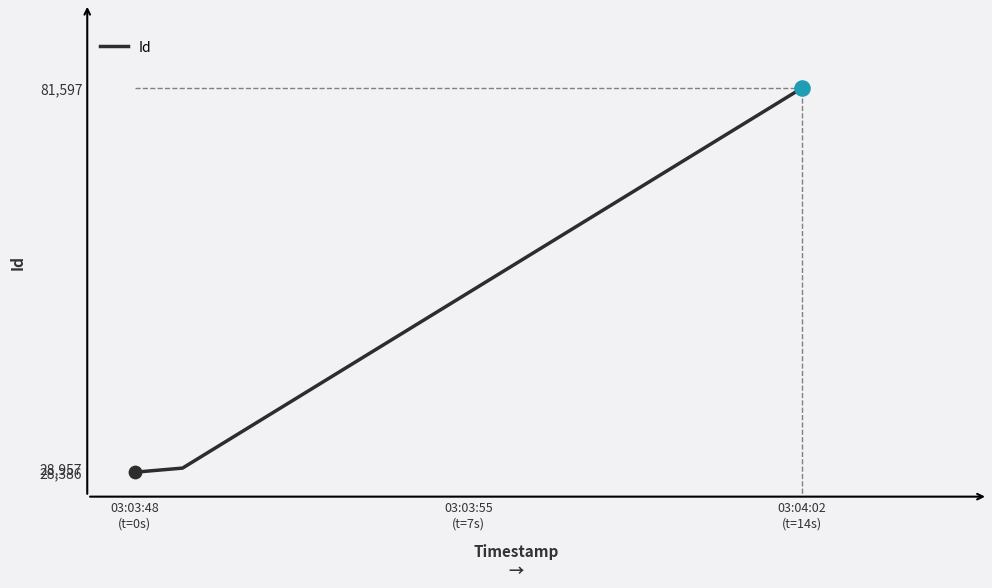

What is the difference between the maximum and second lowest values?

52640